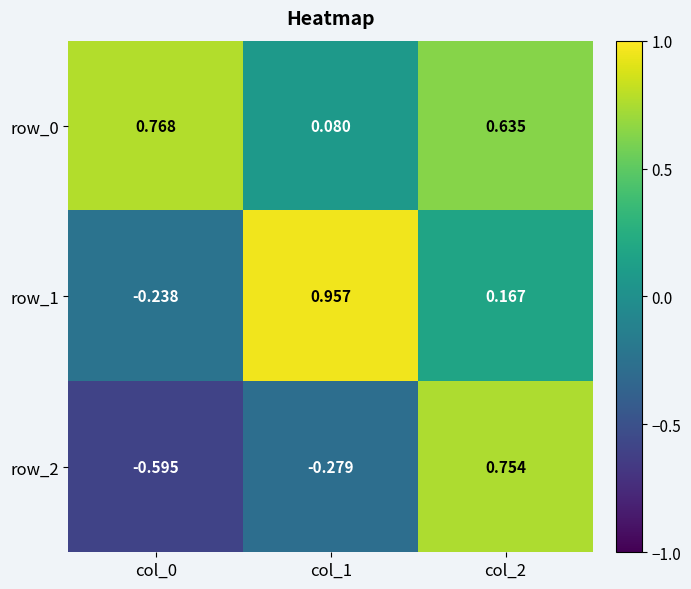

Is the value of row_0 at col_2 greater than the value of row_2 at col_0?

Yes